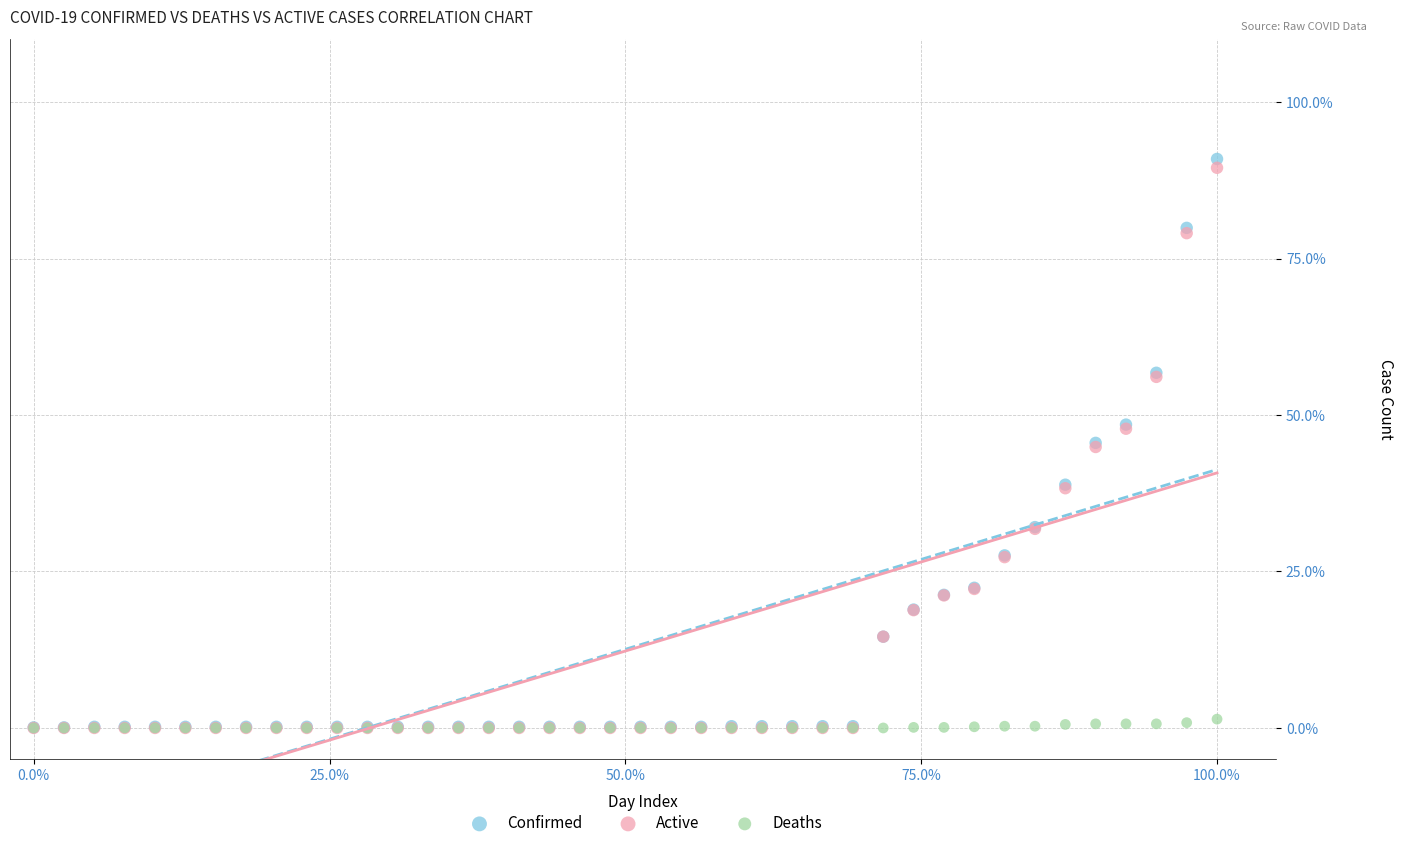

Which series has the widest spread of Y values?

Confirmed